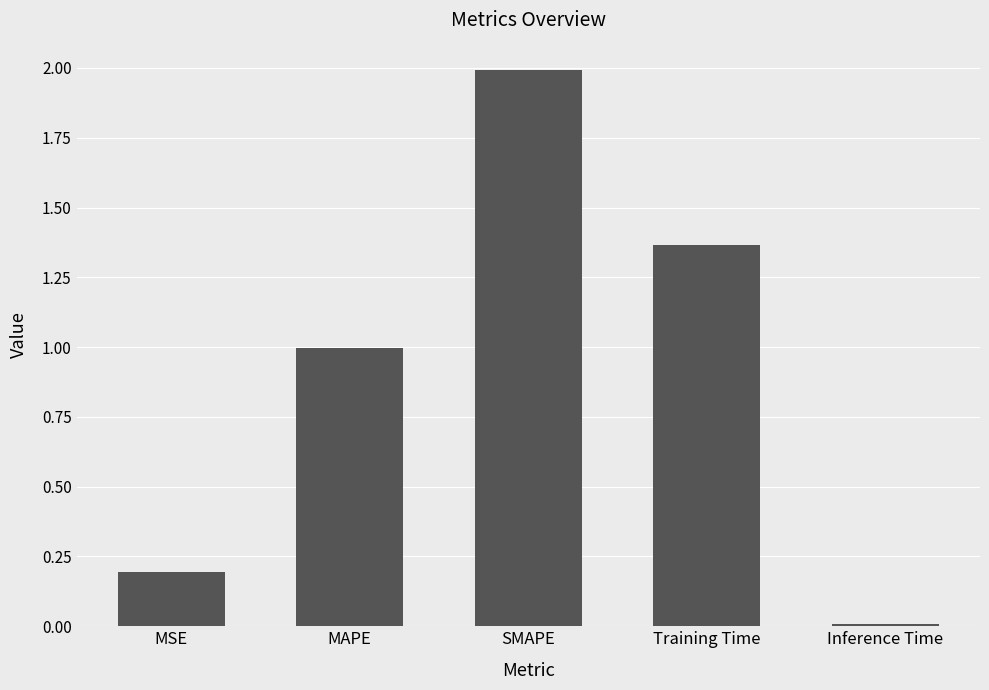

Read the value at SMAPE.

2.0